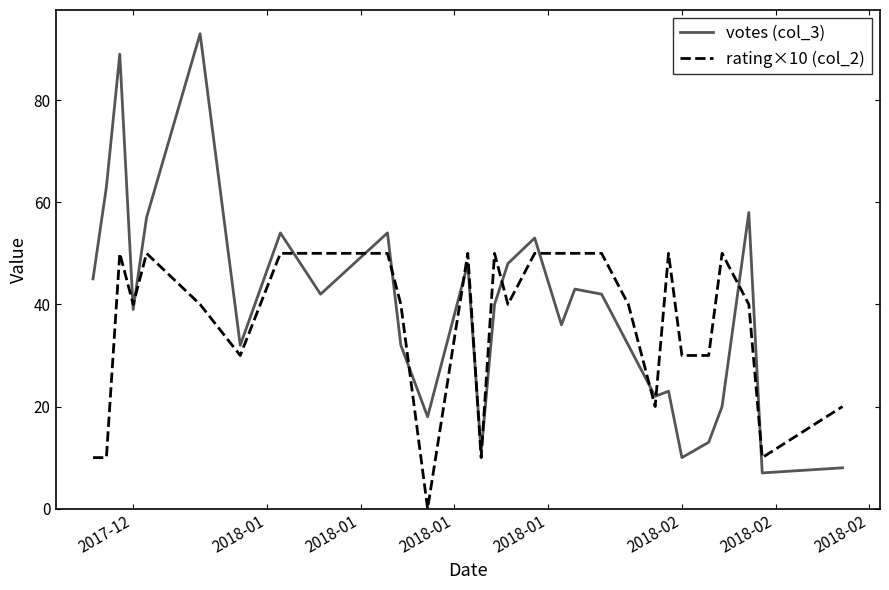

True or false: rating×10 (col_2) and votes (col_3) intersect in this chart.

True